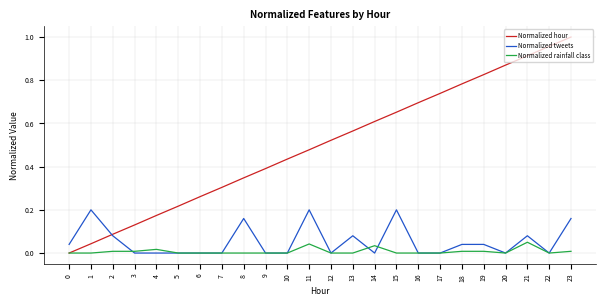

Is the value of Normalized hour at 18 greater than the value of Normalized tweets at 21?

Yes